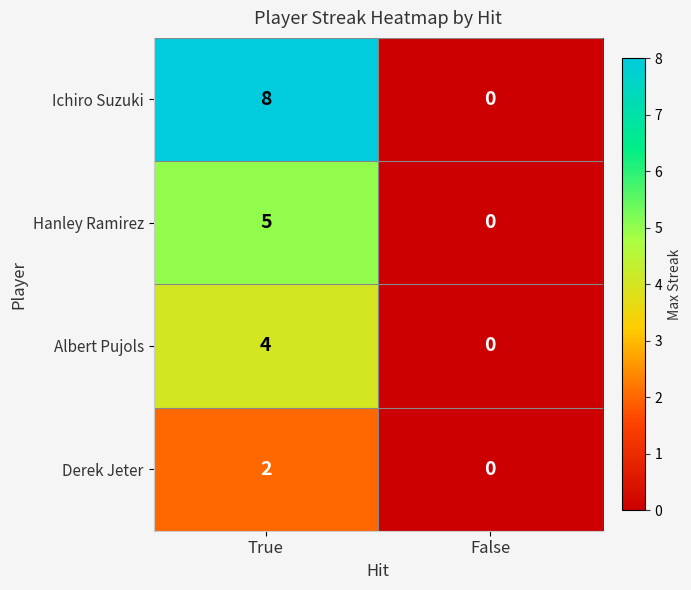

What is the difference between the Albert Pujols values at False and True?

4